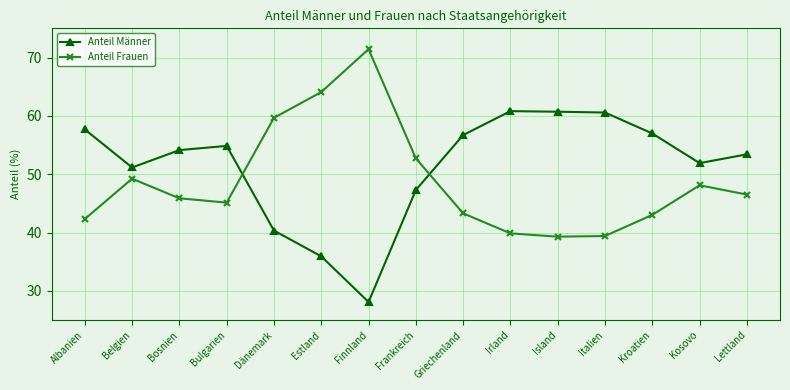

Which series has the largest total across all categories?

Anteil Männer